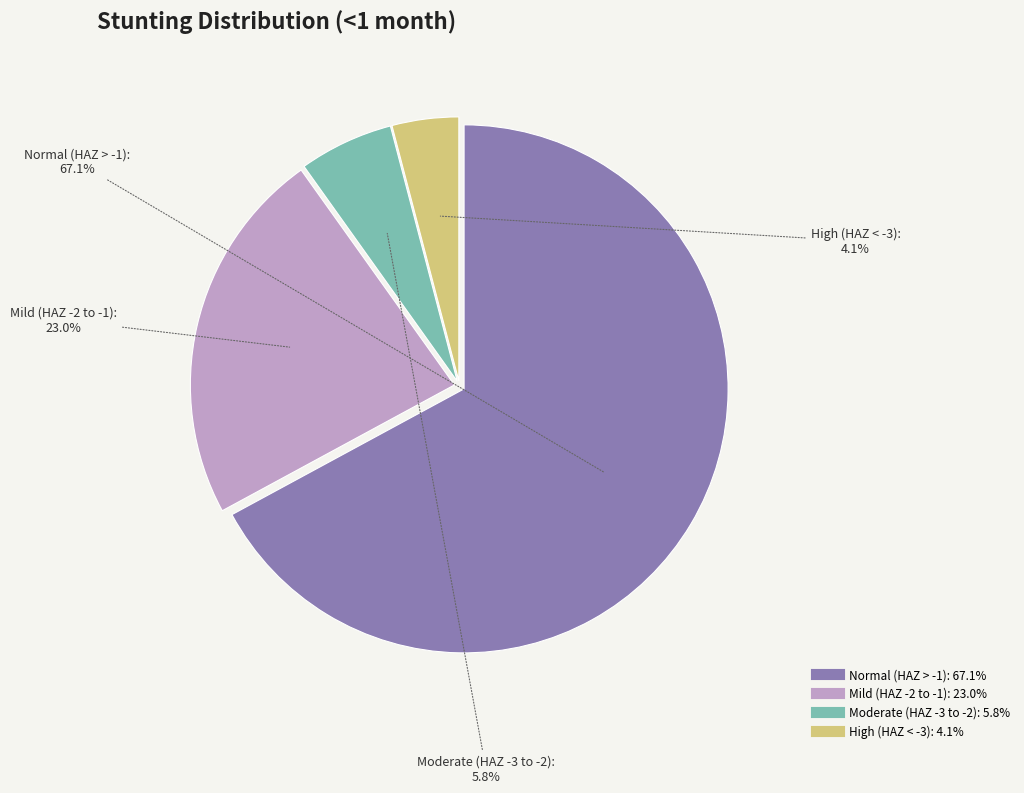

Does any single category account for the majority?

Yes